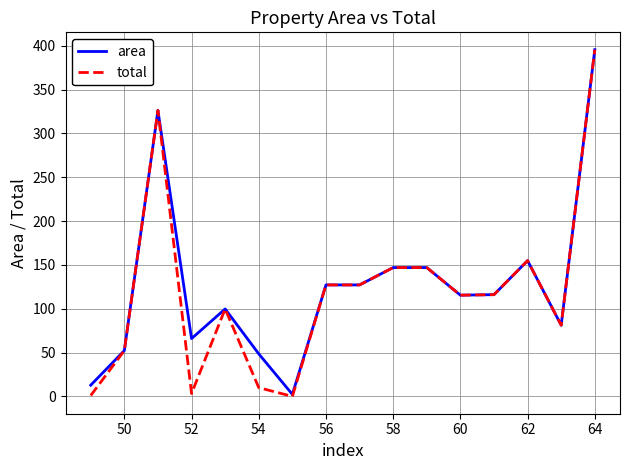

Which series has the widest spread of values?

total